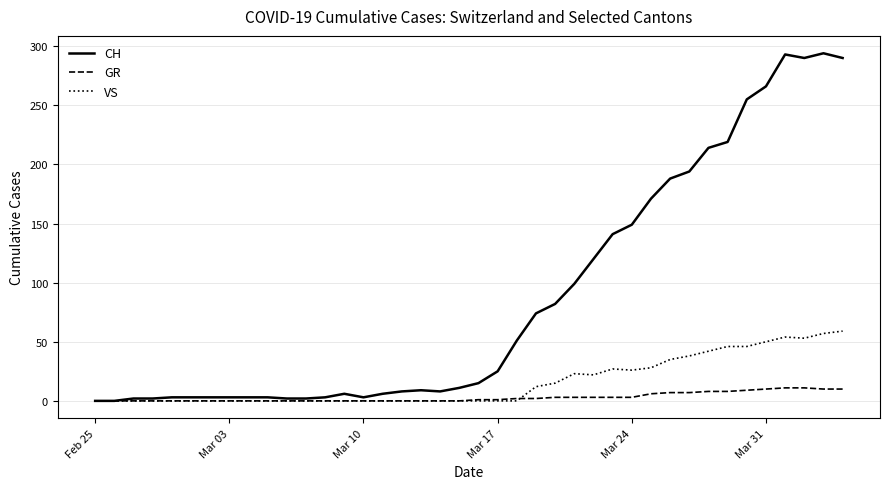

List the series in order of their peak value, lowest first.

GR, VS, CH